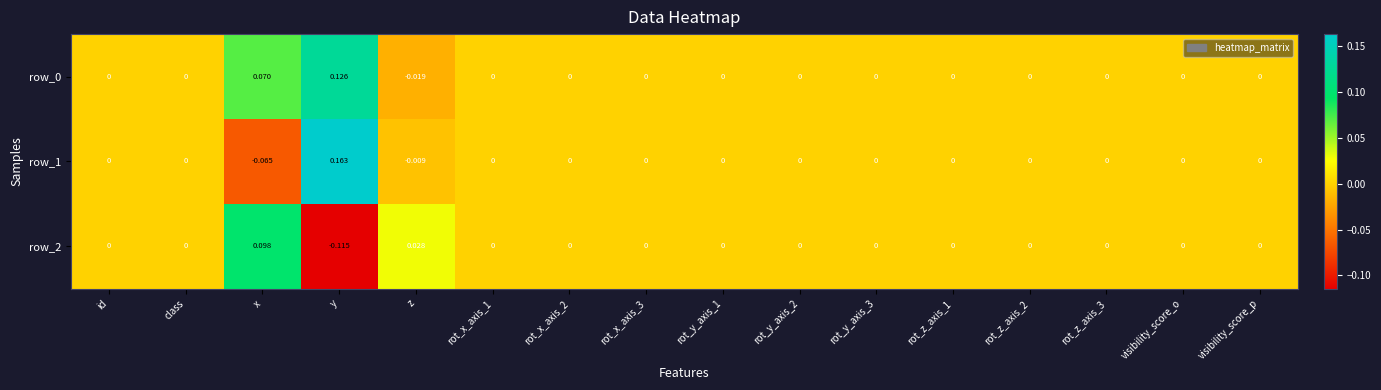

Is the value of row_2 at x greater than the value of row_0 at id?

Yes